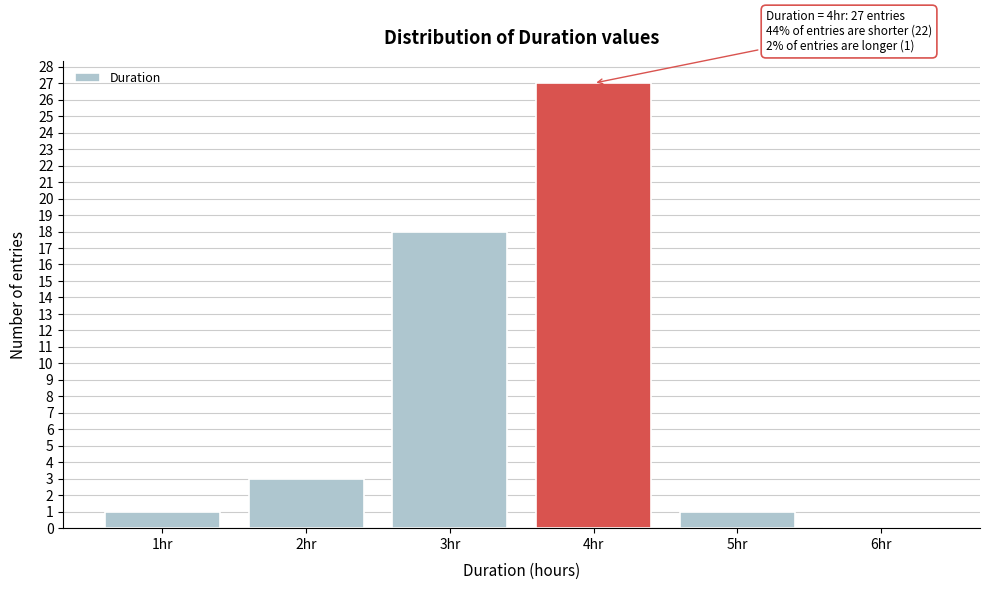

Which range on the x-axis has the tallest bar?

3.5 to 4.5